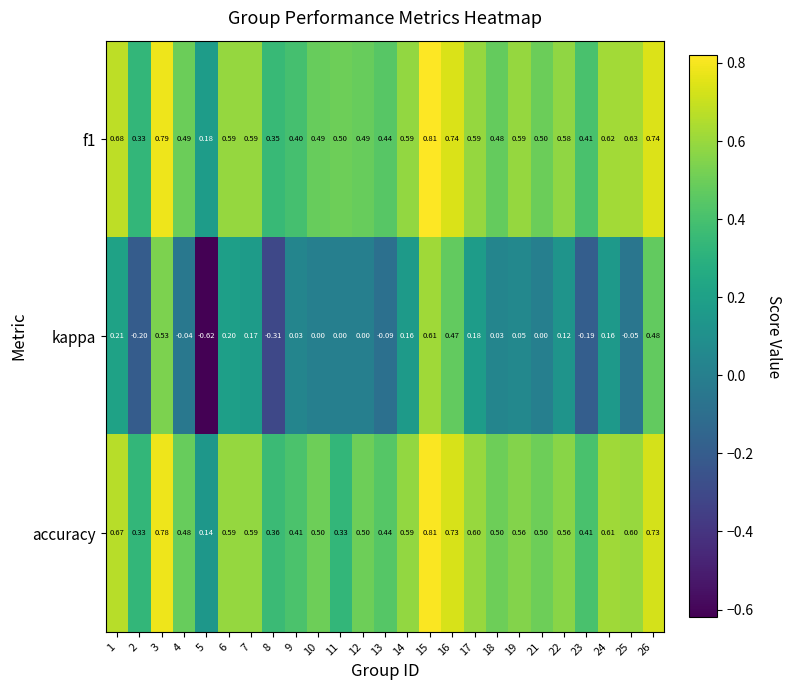

Which series has the largest range (max minus min)?

kappa